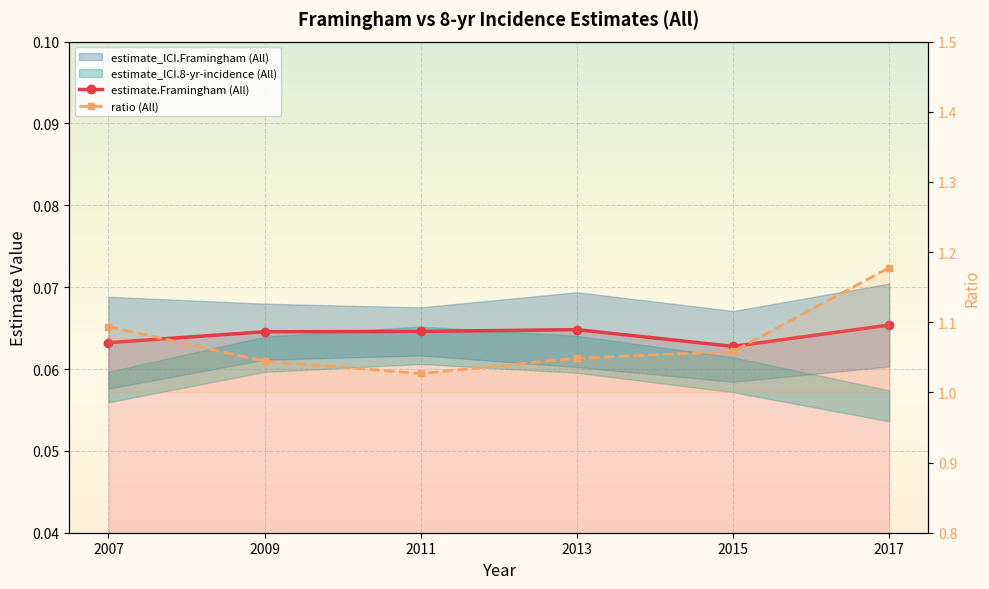

Between 2015 and 2011, which is larger?

2011